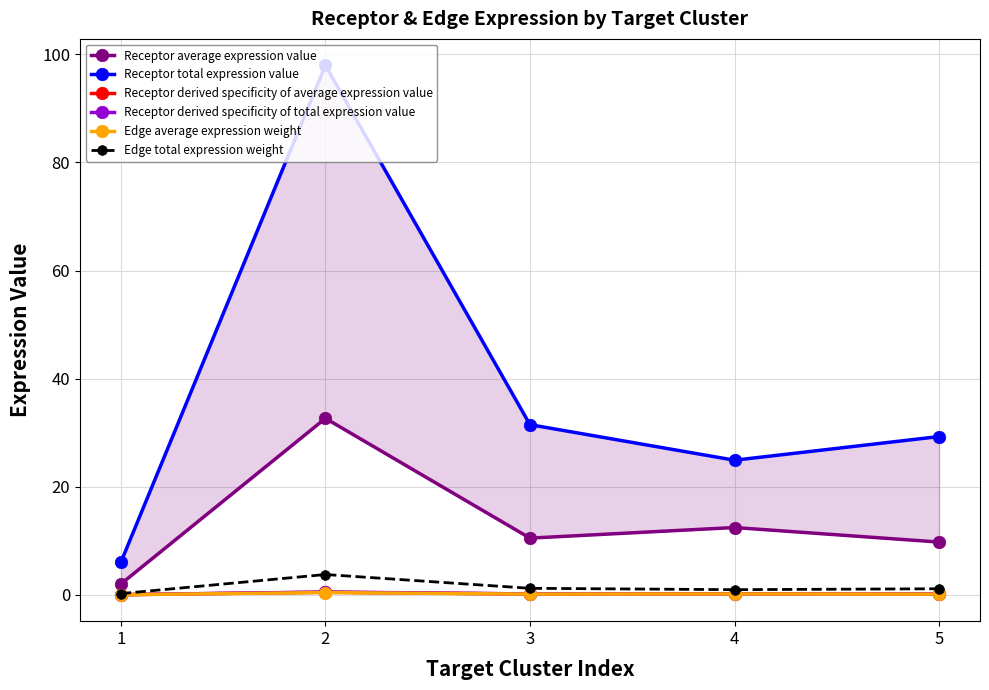

At which category does Edge average expression weight reach its first local valley?

3